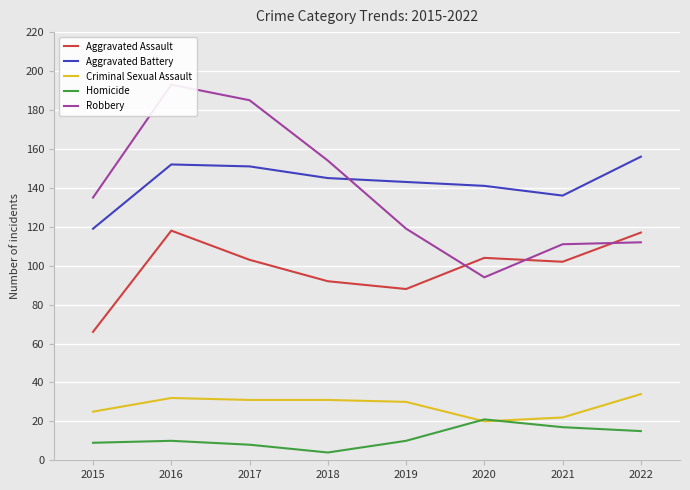

True or false: Criminal Sexual Assault and Aggravated Assault intersect in this chart.

False